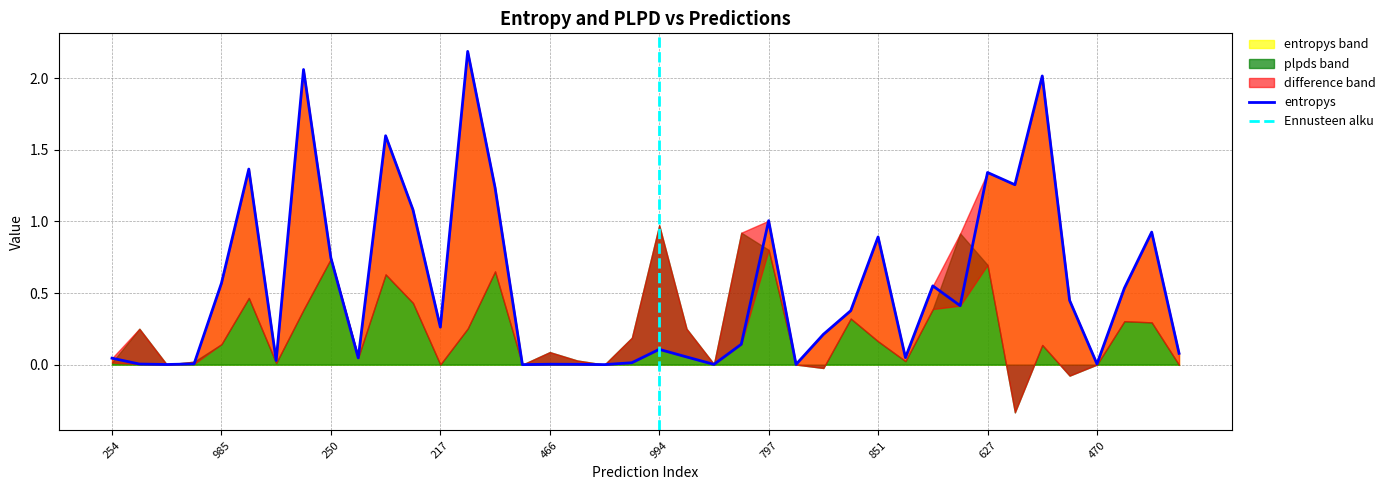

Which category has the highest value across all series?

13